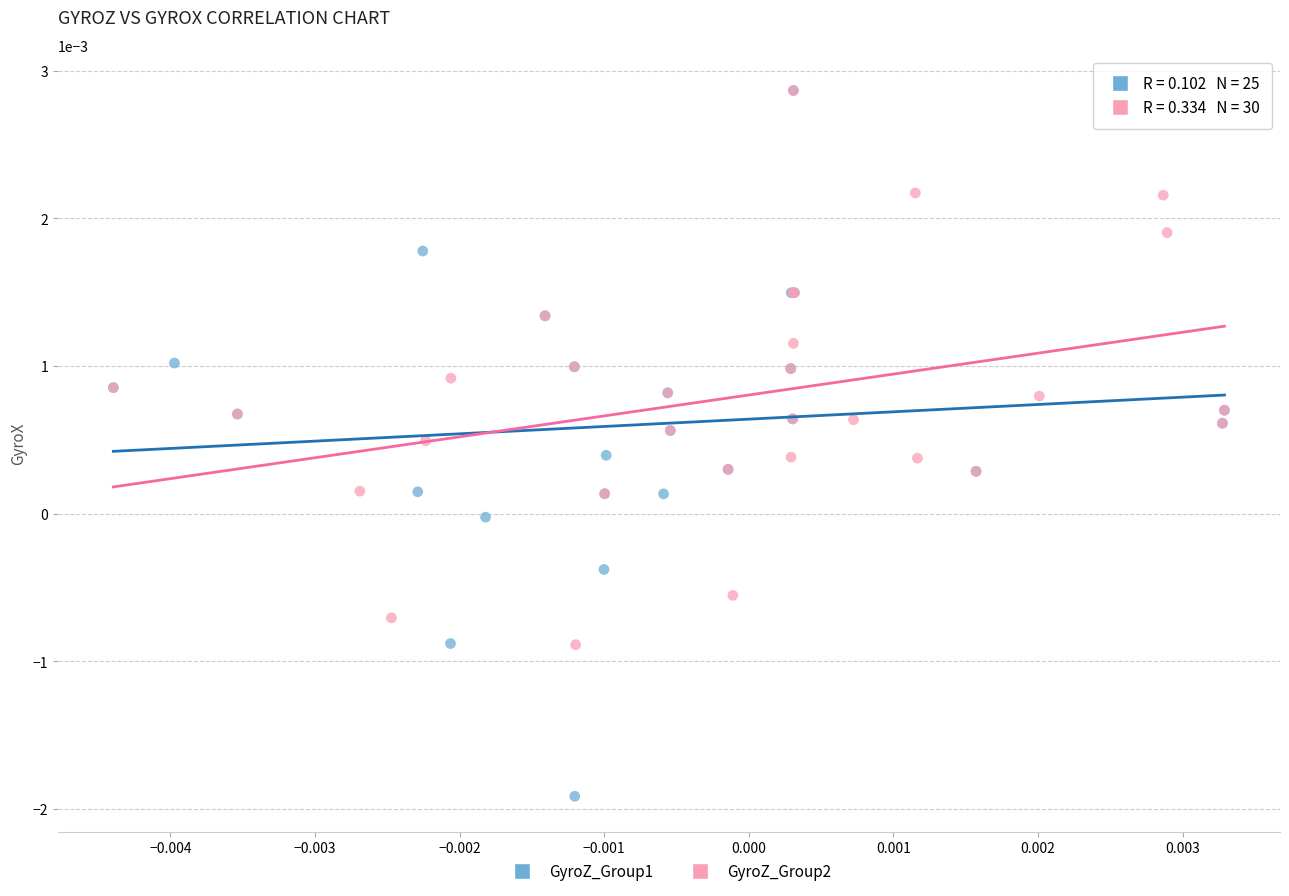

What are all the series names shown in the legend?

GyroZ_Group1, GyroZ_Group2